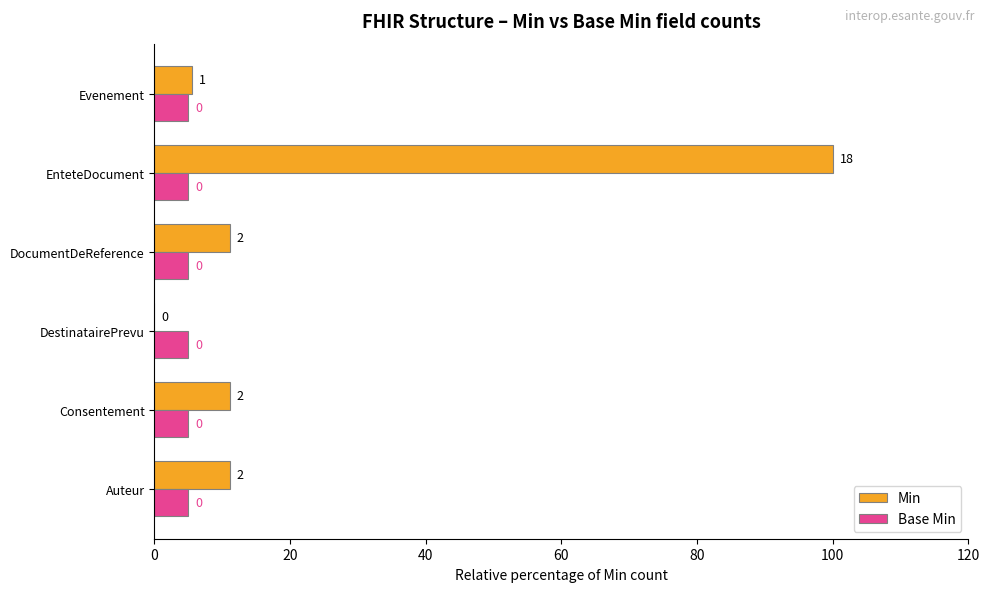

What are all the series names shown in the legend?

Min, Base Min